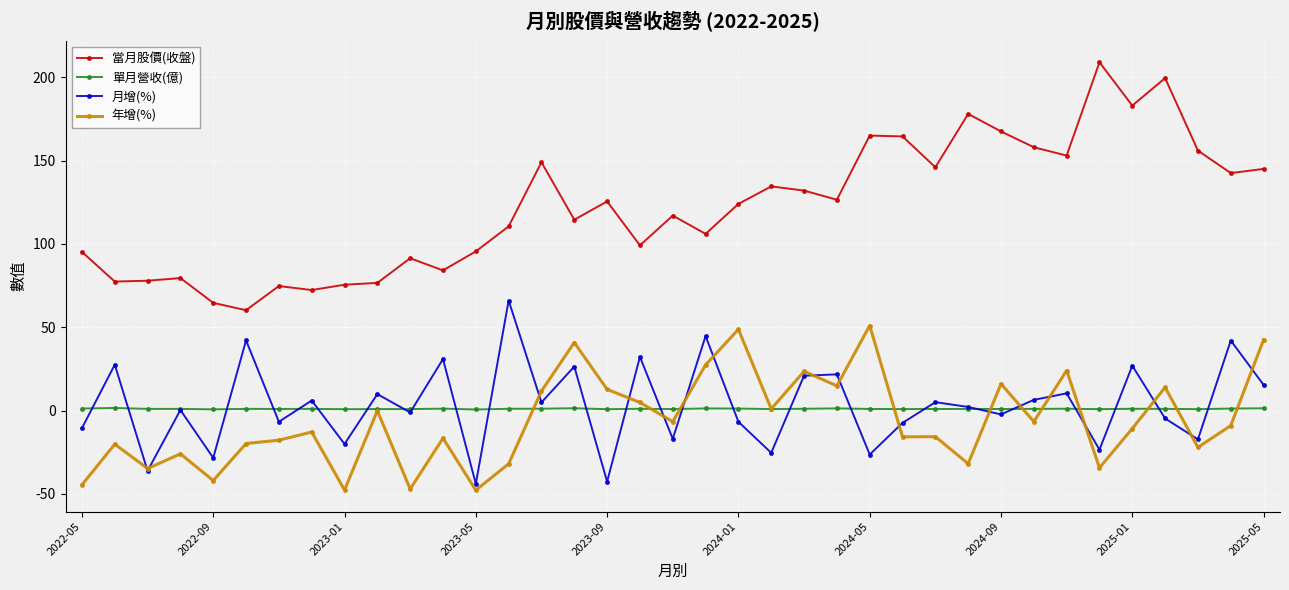

How many interior local valleys does the 月增(%) series have?

14